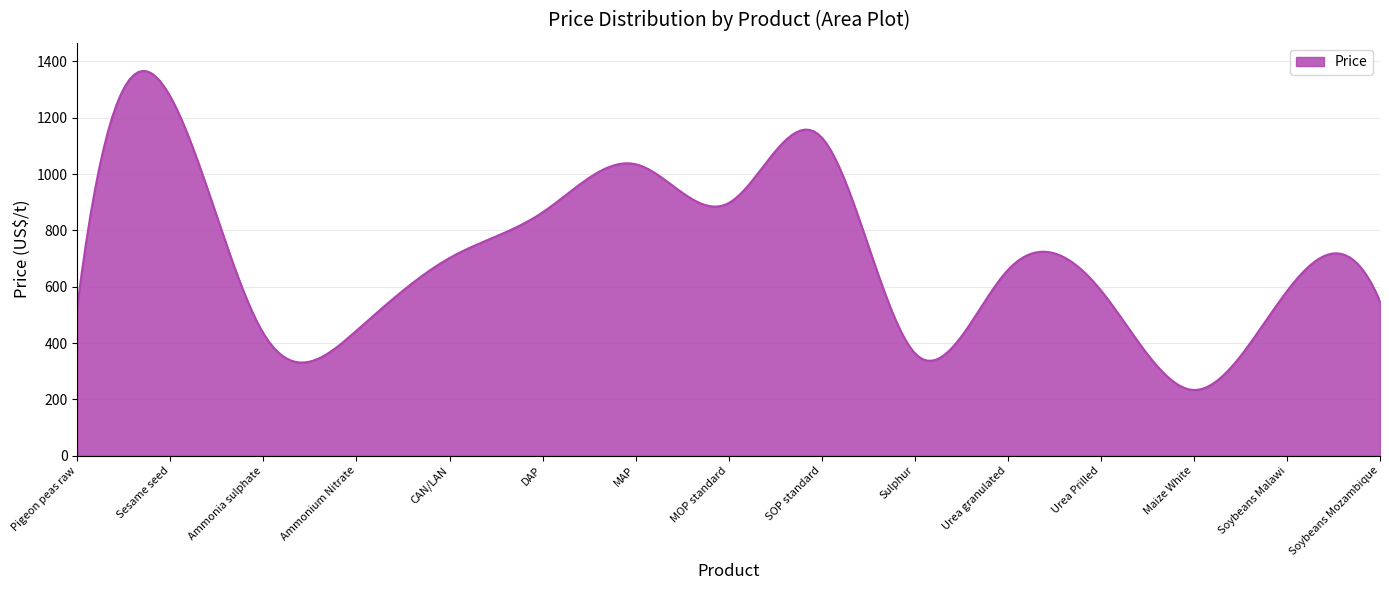

How many lines are shown in the chart?

1